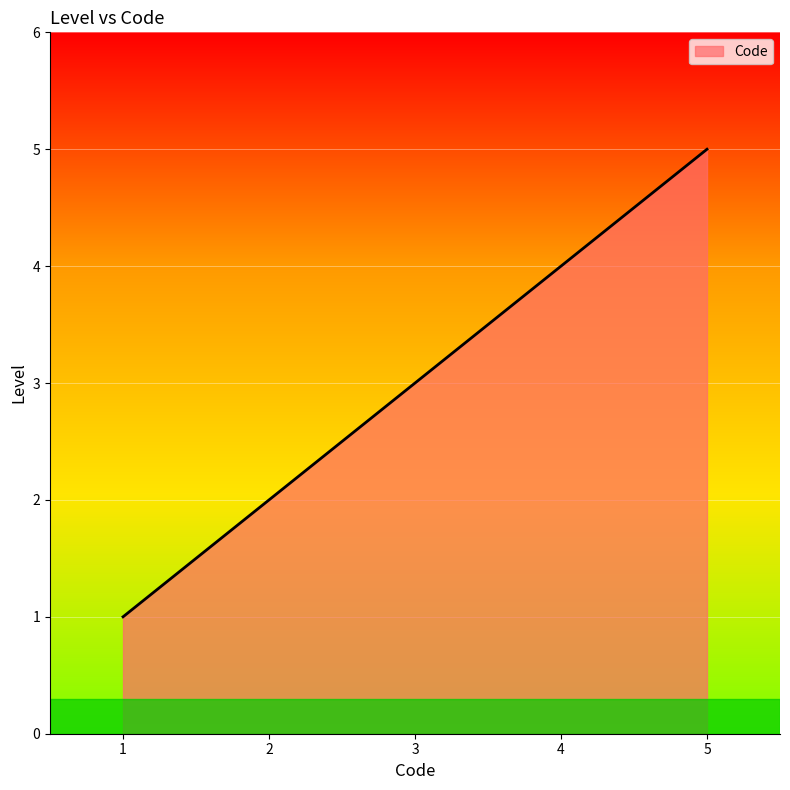

How many series are shown in this chart?

1